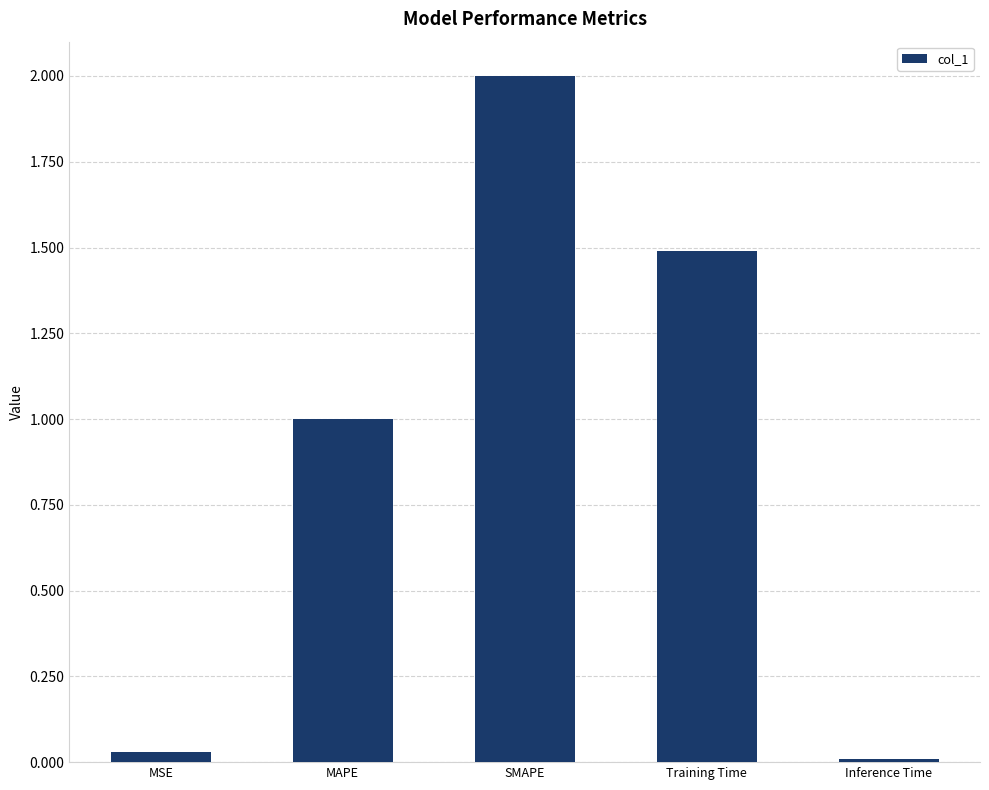

Are the bars horizontal?

No